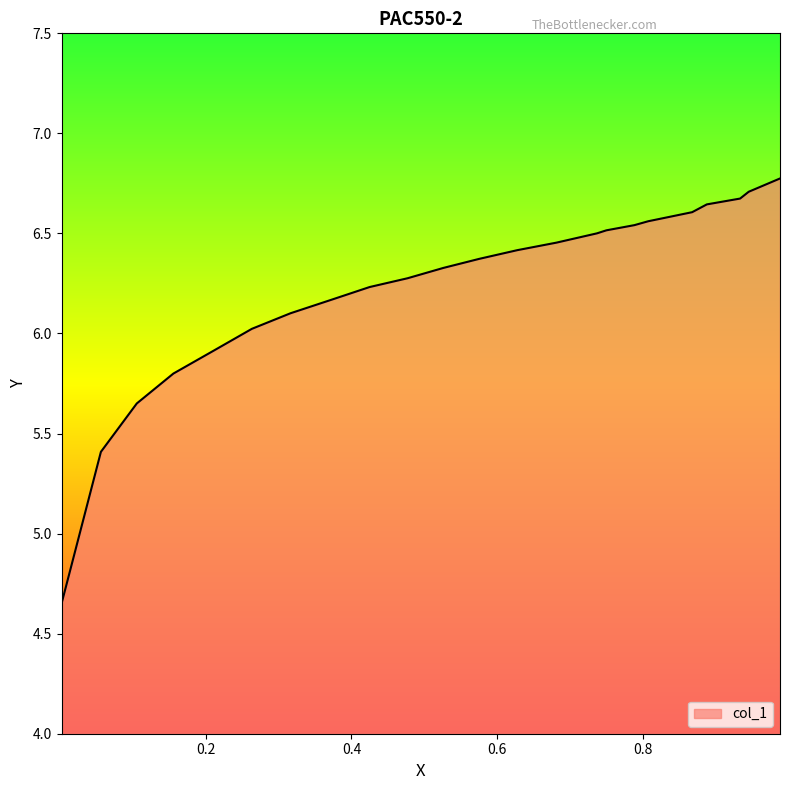

Does the chart display data point markers on the line(s)?

No